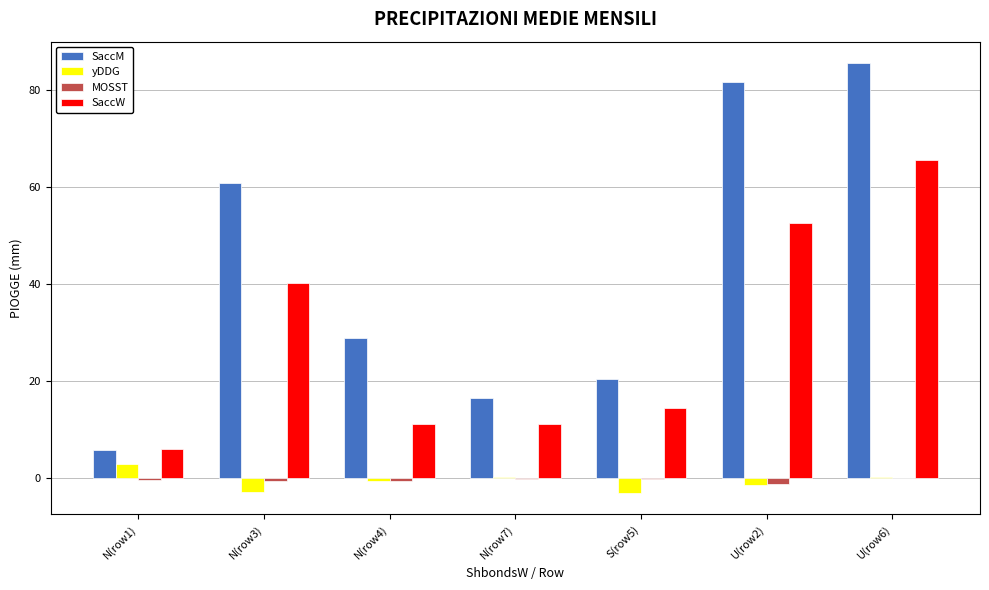

Is it true that SaccM equals 28.0 at N(row3)?

False